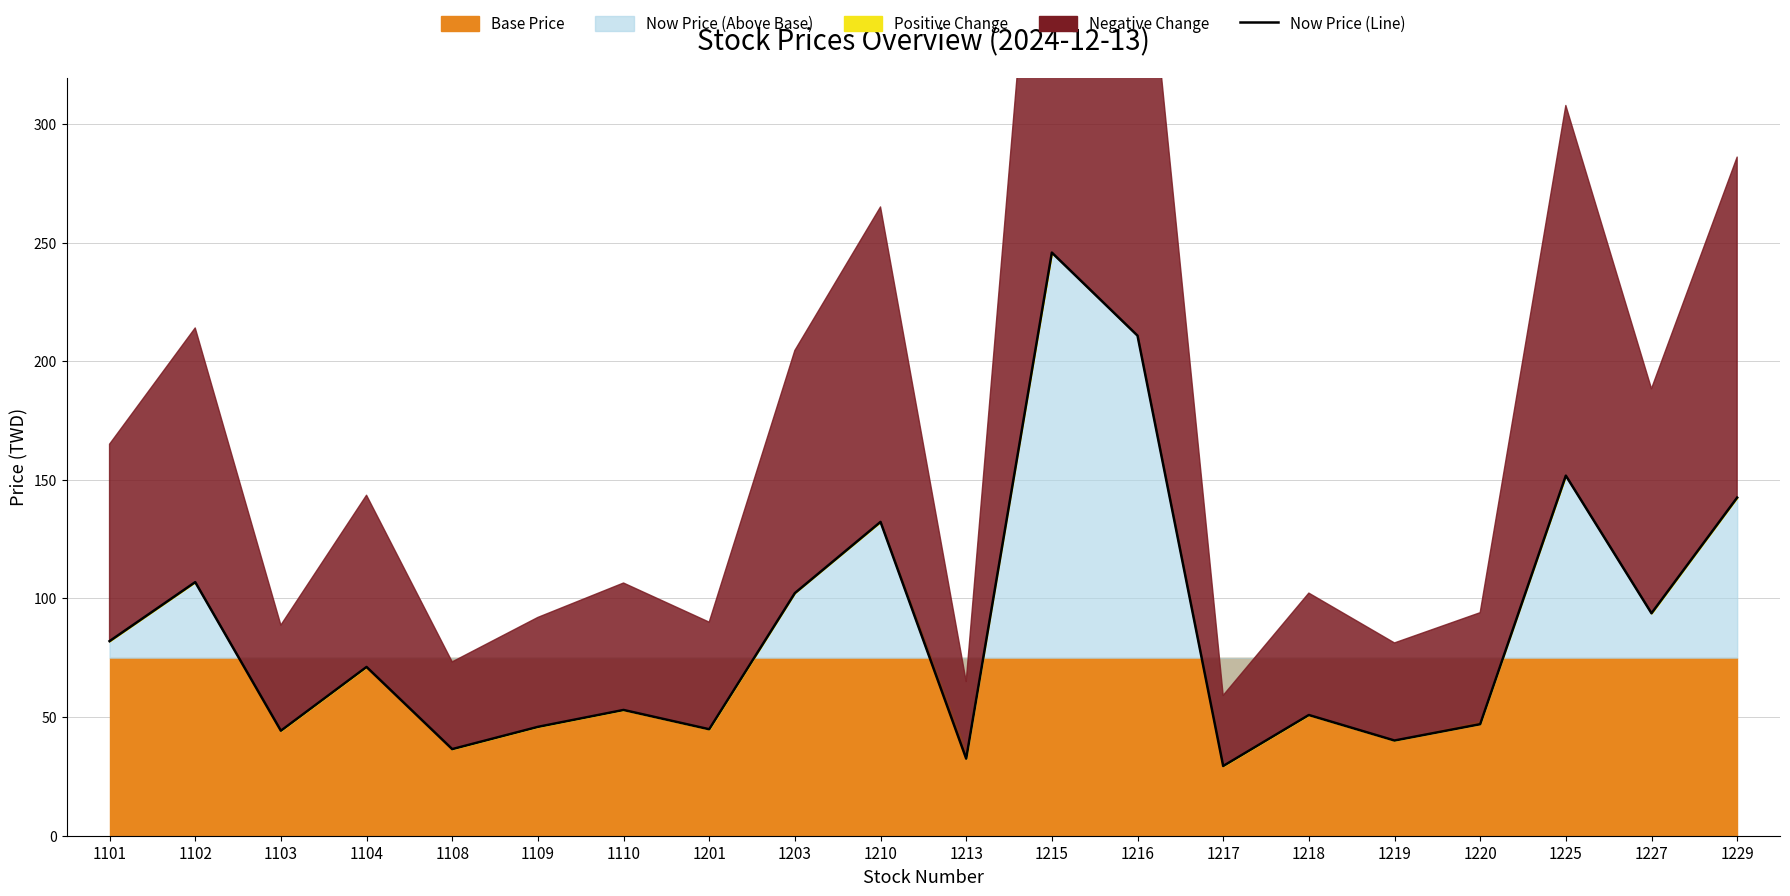

Where is the first local maximum?

1102